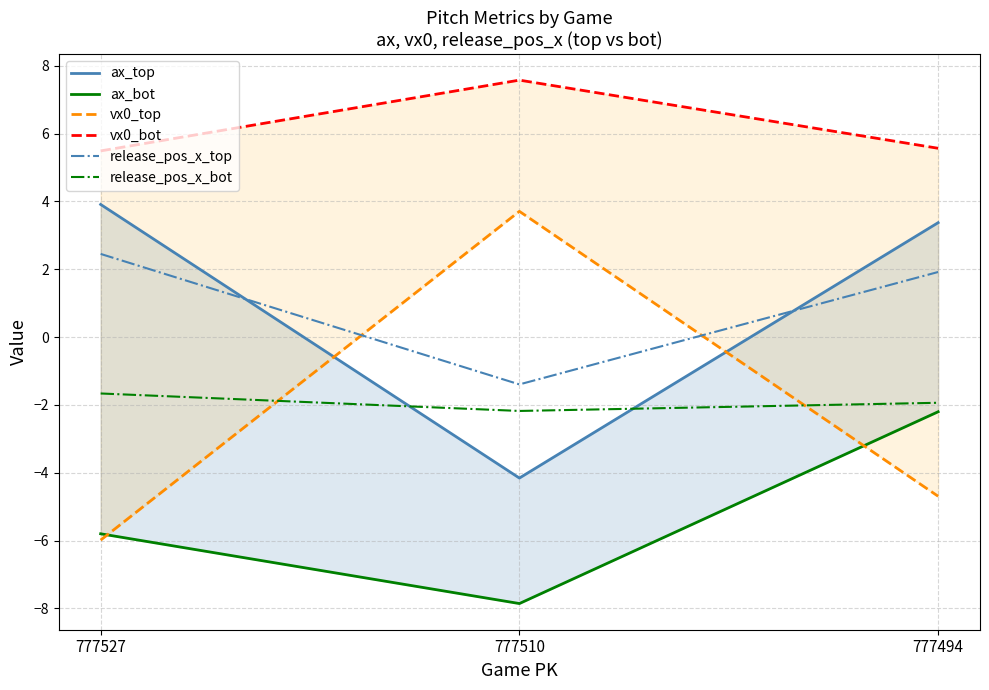

What is the difference between the maximum and minimum values in the release_pos_x_bot series?

0.5